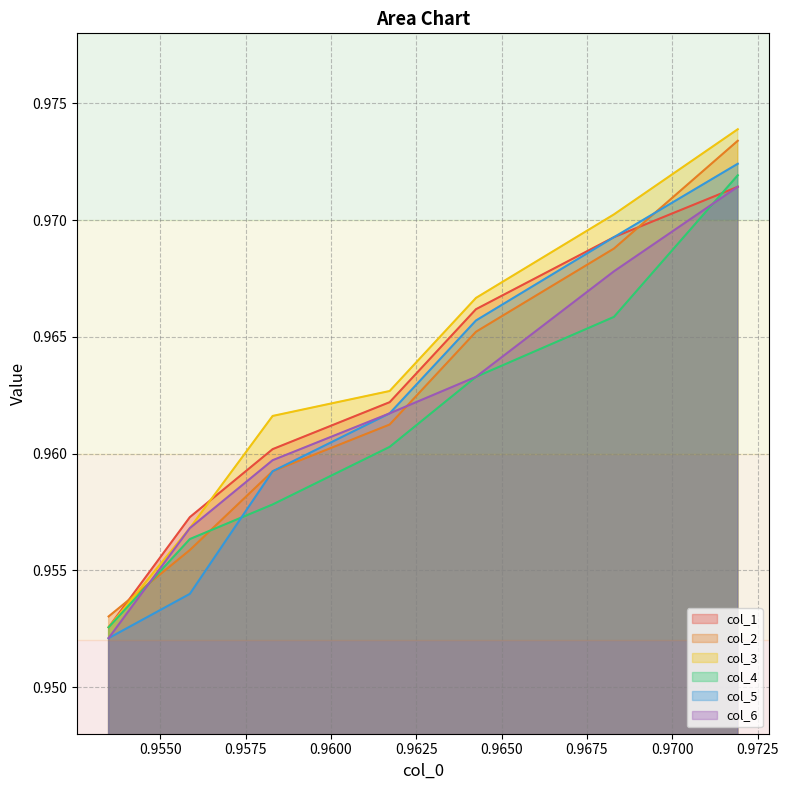

At how many categories does at least one series exceed 0?

7